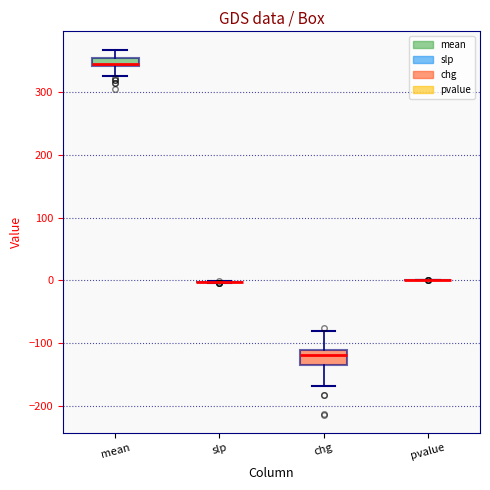

Which box is the tallest, from its lower edge to its upper edge?

chg